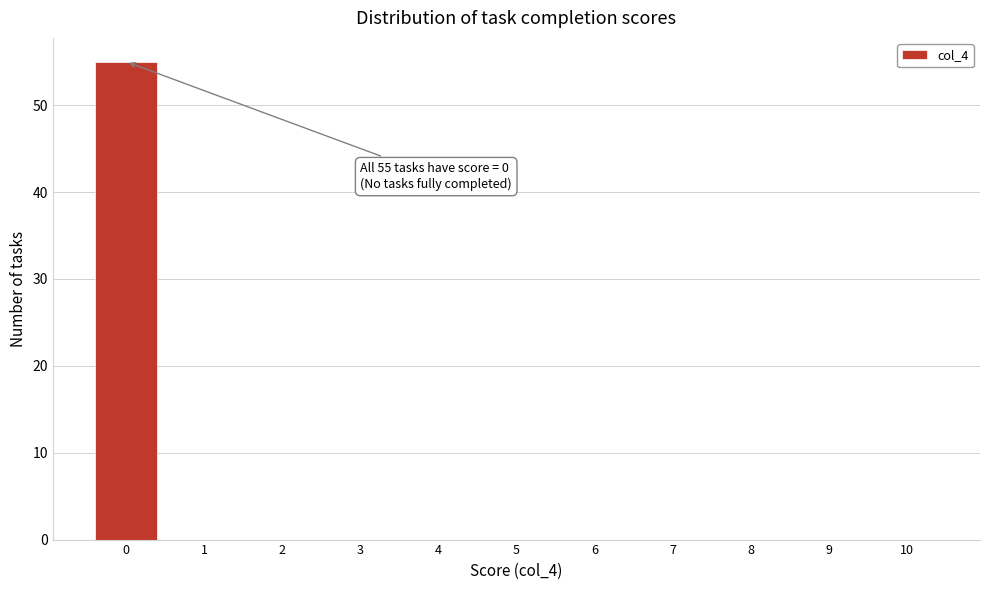

Which range on the x-axis has the tallest bar?

-0.5 to 0.5